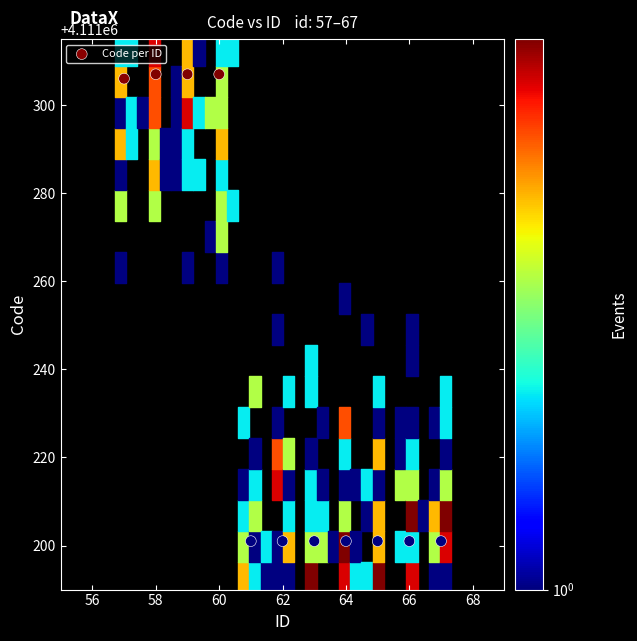

What is the range of Y values (max minus min)?

106